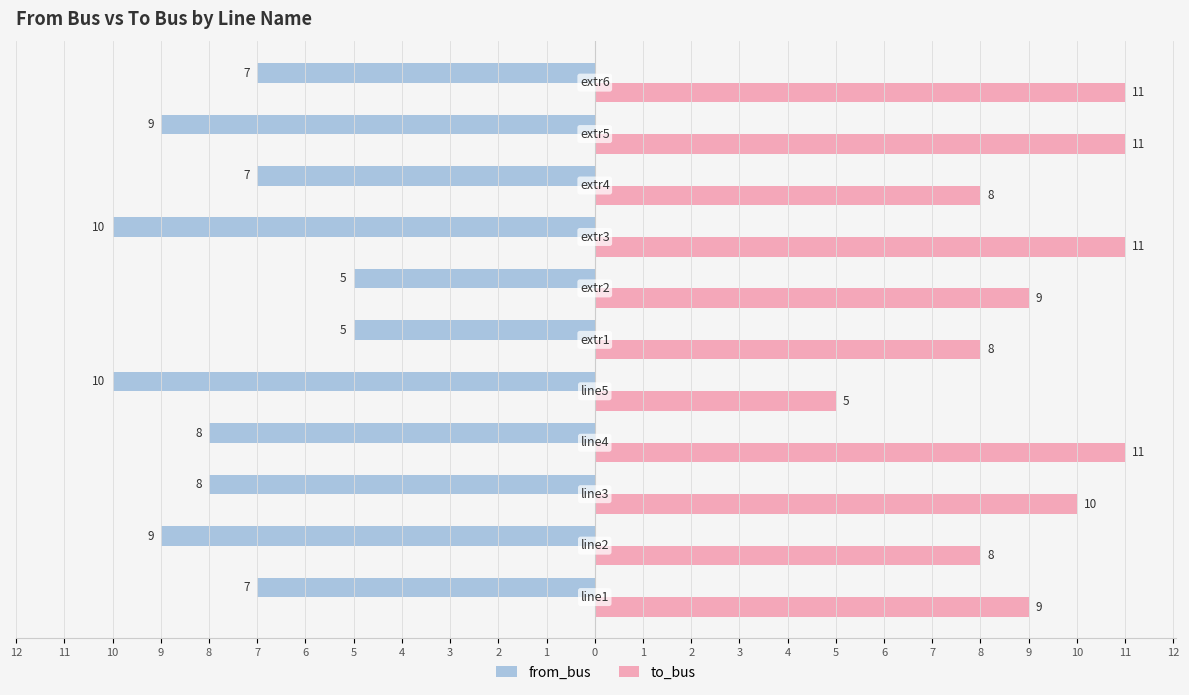

What are all the series names shown in the legend?

from_bus, to_bus